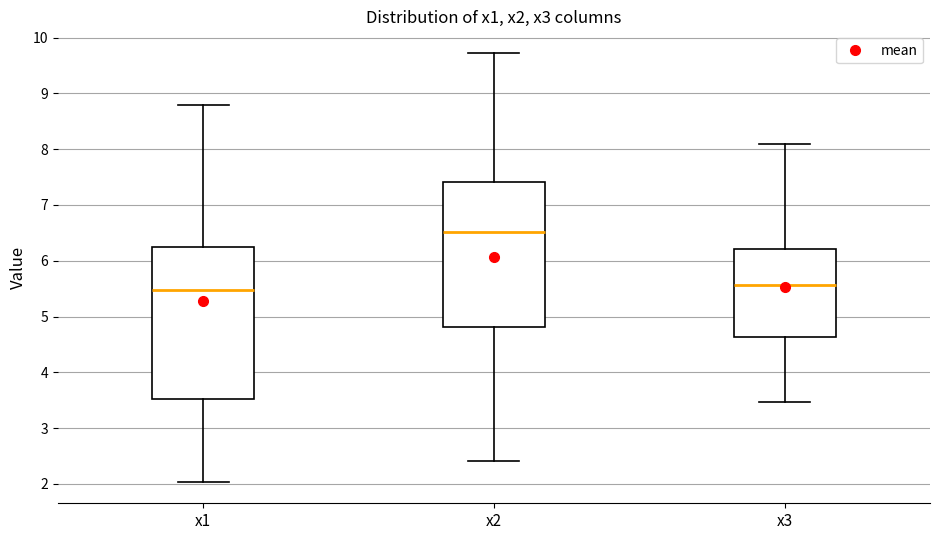

Comparing the boxes themselves (not the whiskers), which one is the tallest?

x1